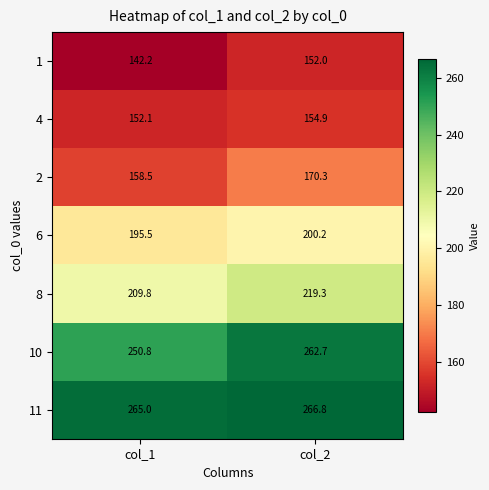

Which series changed the most between col_1 and col_2?

10